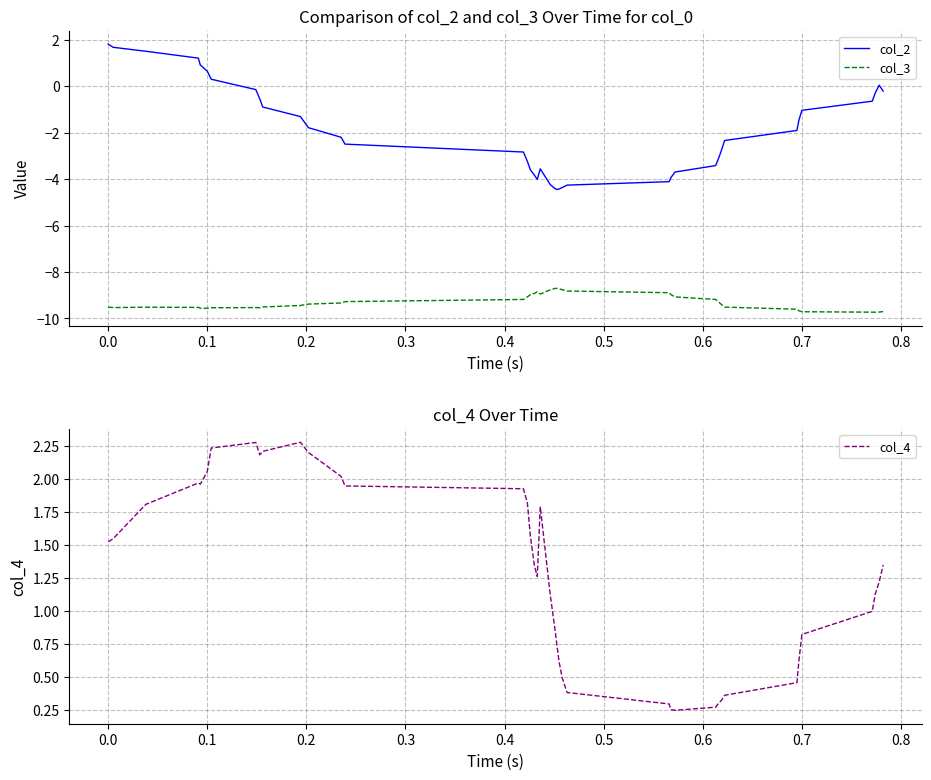

What is the minimum value for col_2?

-4.4